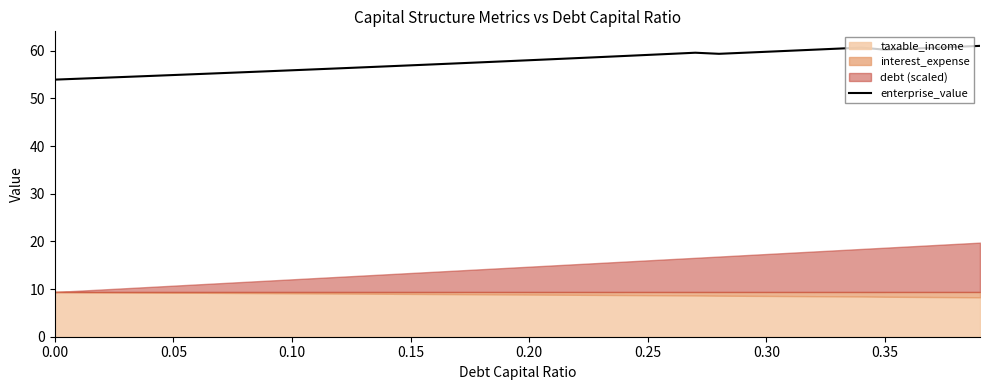

The value of enterprise_value at 0.35 is 88.1. True or false?

False